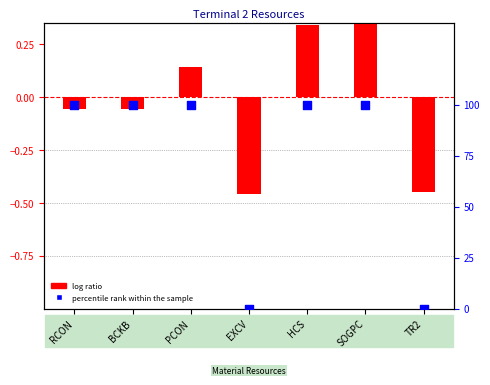

What are all the series names shown in the legend?

log ratio, percentile rank within the sample